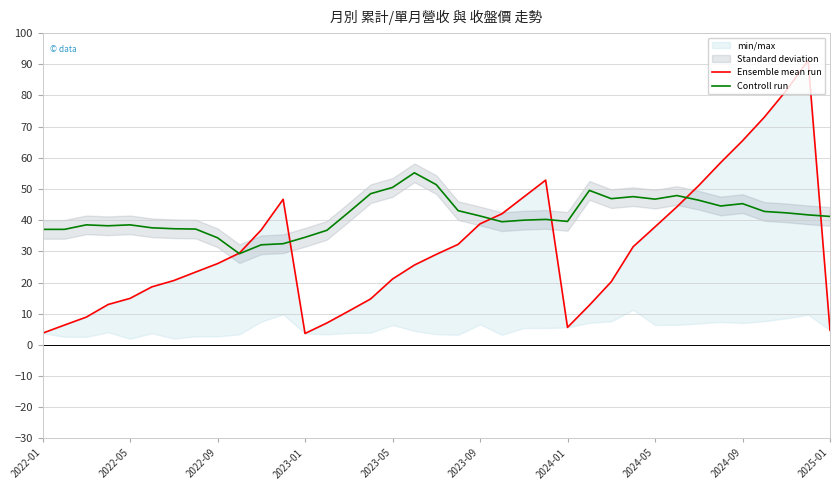

Where is Ensemble mean run nearest to the value 47?

11